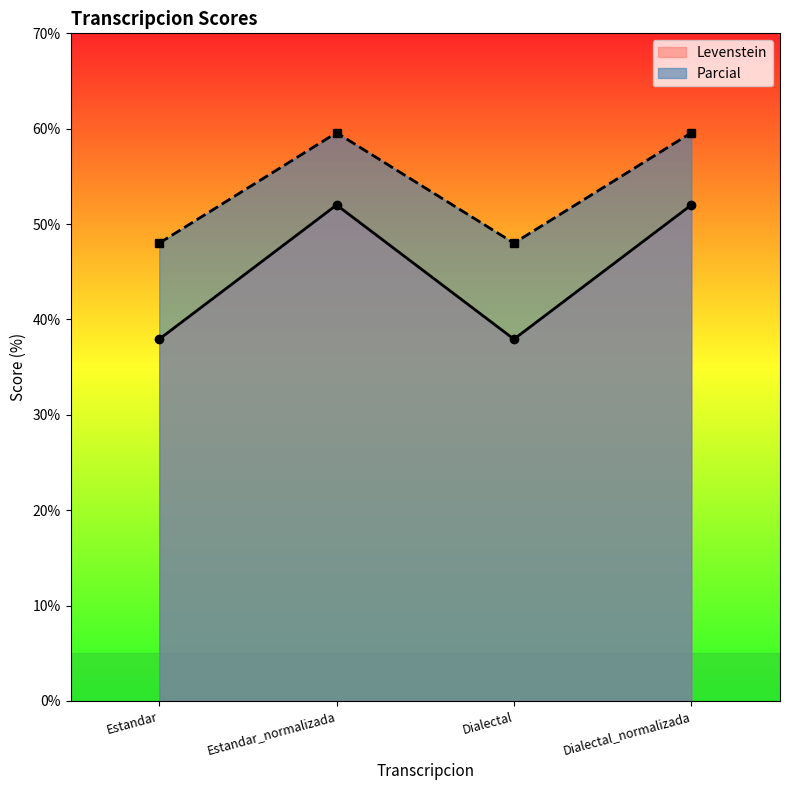

Where is the first local minimum for Levenstein?

Dialectal